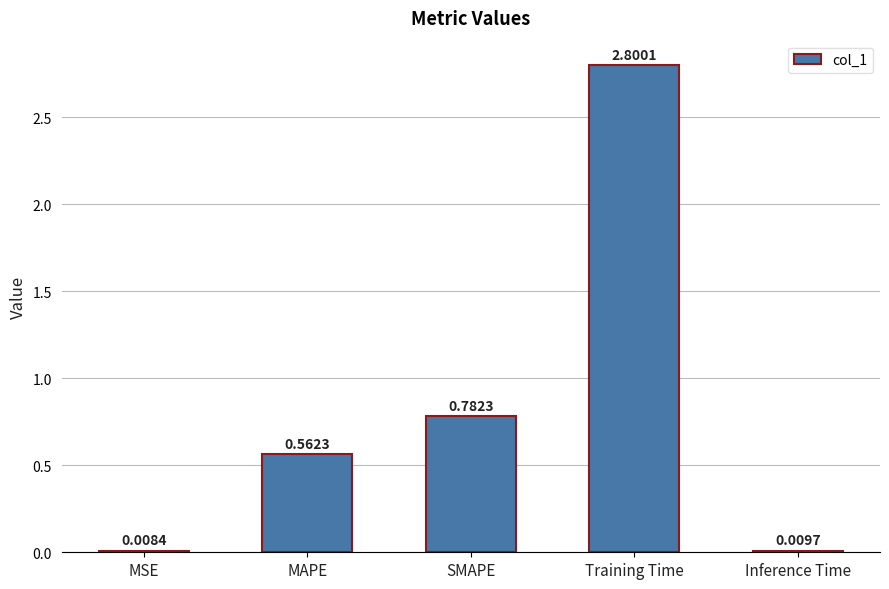

What is the change in value from MSE to SMAPE?

+0.8